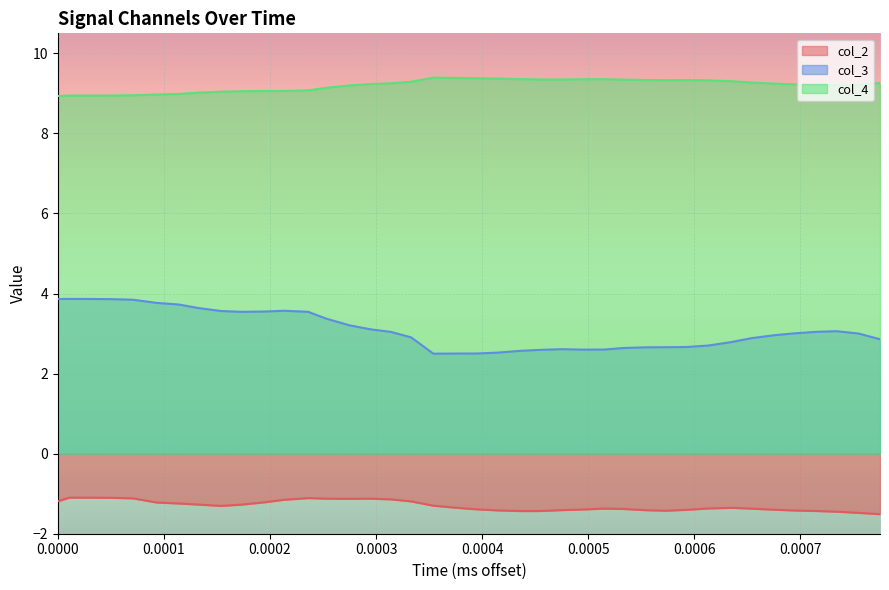

At which category is the sum across all series the highest?

0.0001